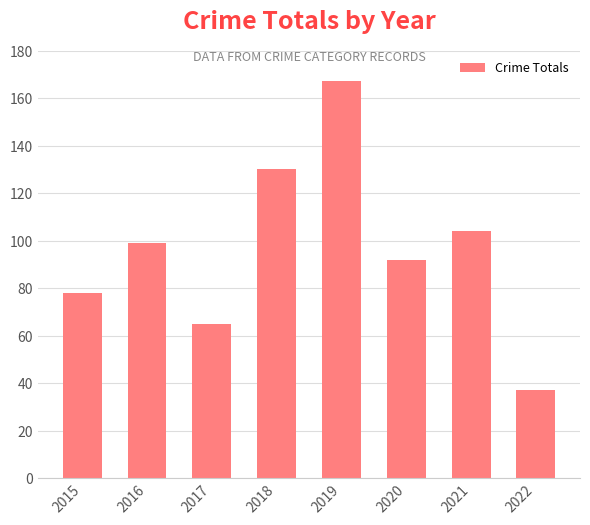

Approximately how many times larger is the value at 2020 compared to 2017?

1.4